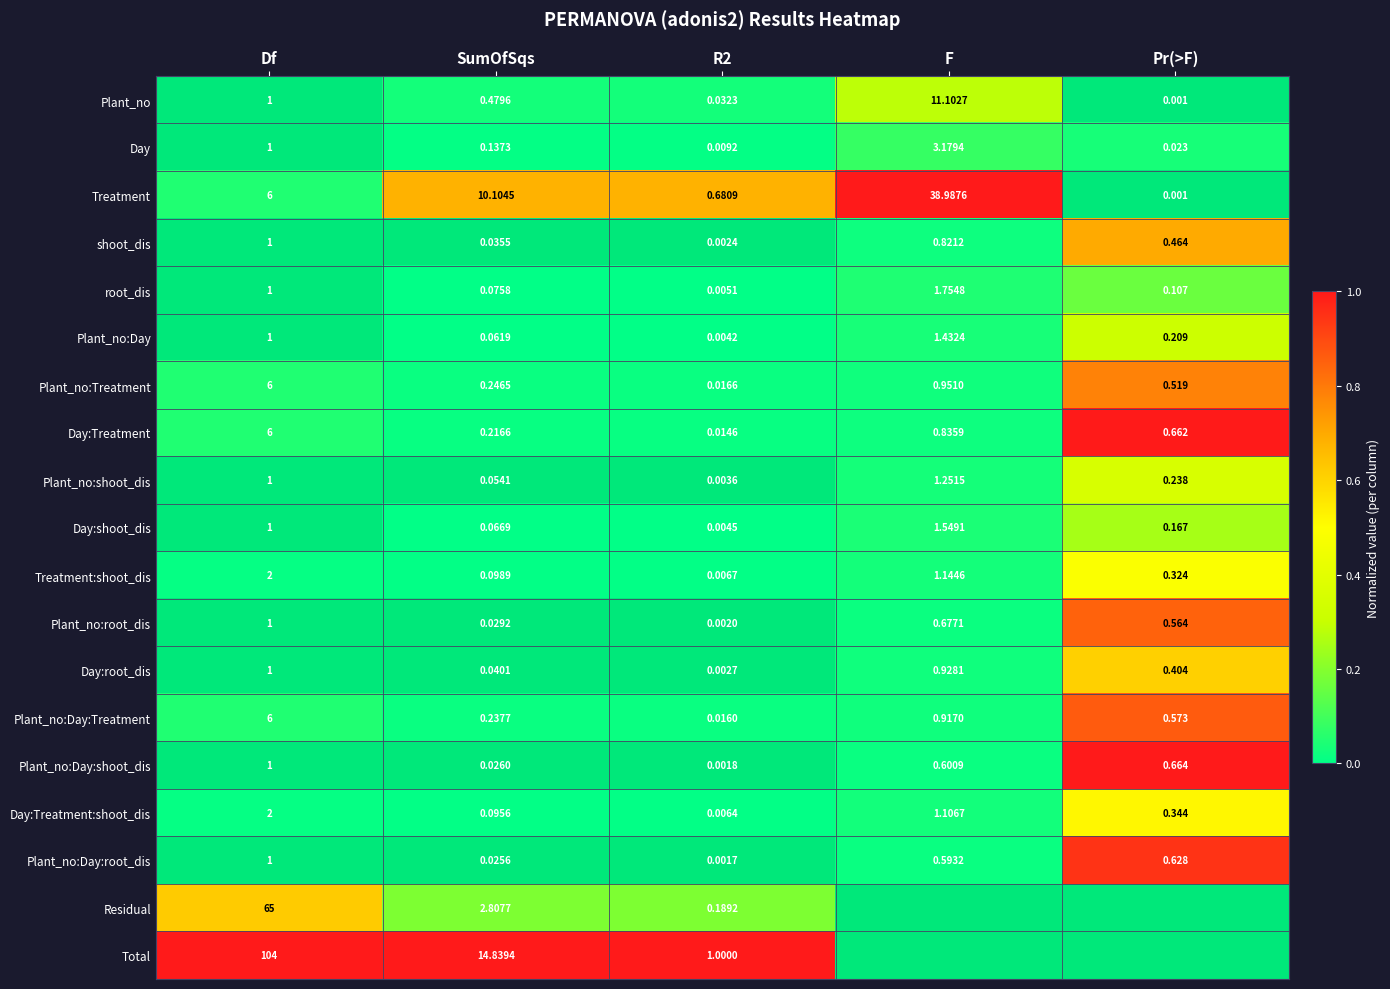

Between SumOfSqs and R2, which series saw the biggest shift?

Total